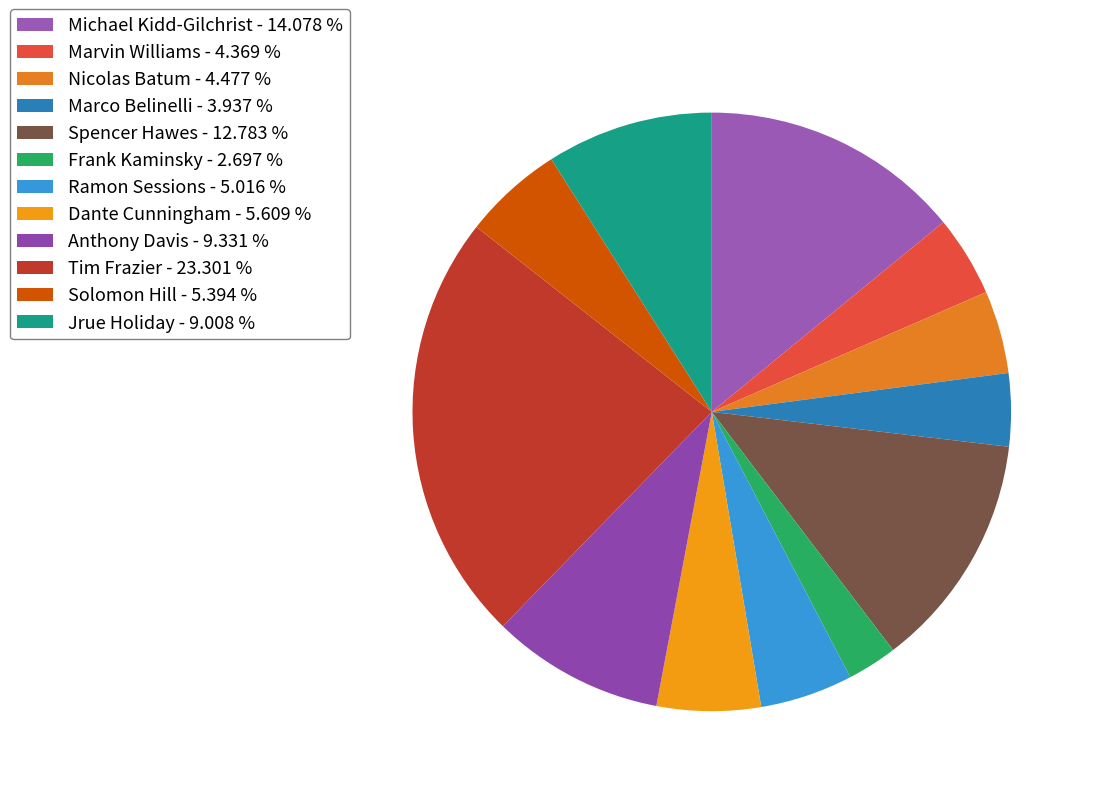

To the nearest percent, what is the average slice percentage?

8%